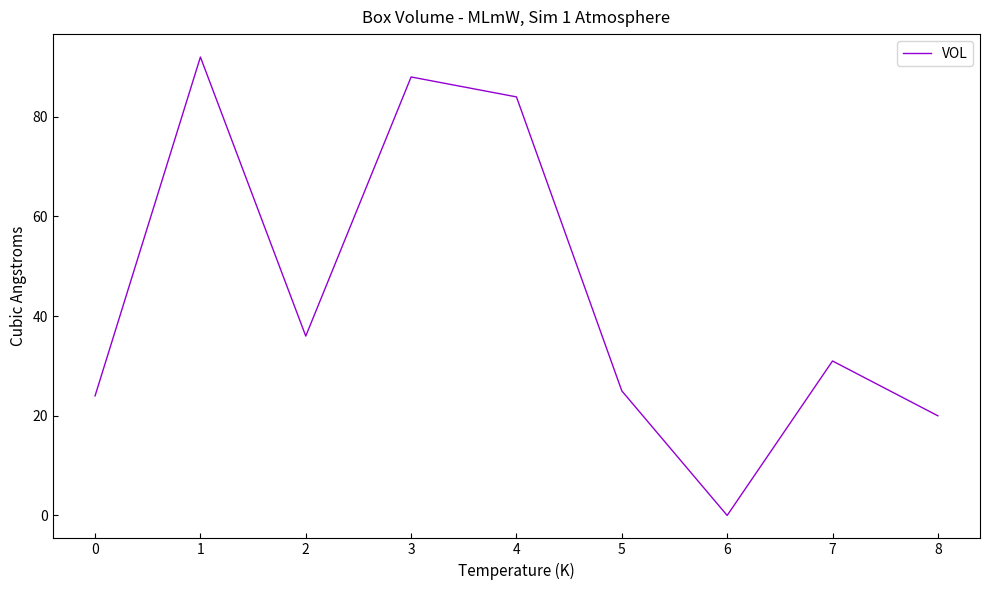

What is the difference between the values at 5 and 4?

59